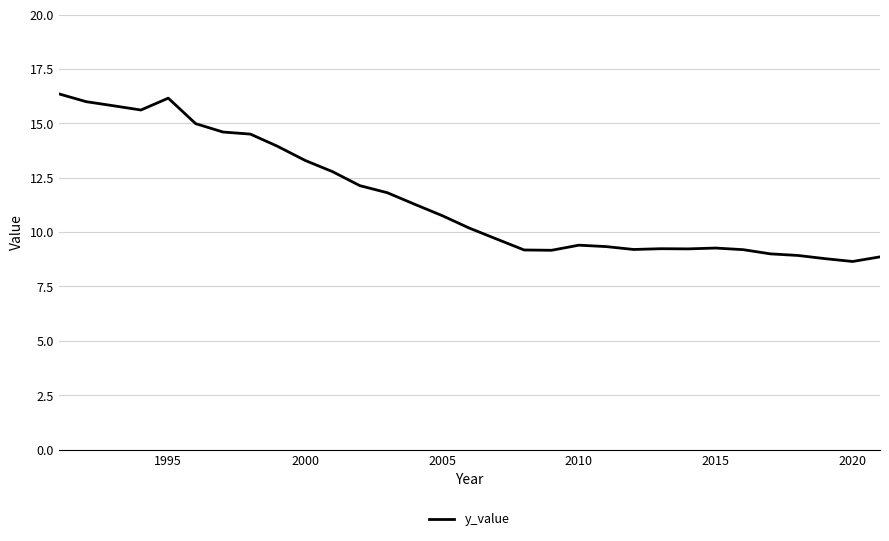

What is the minimum value shown in the chart?

8.6